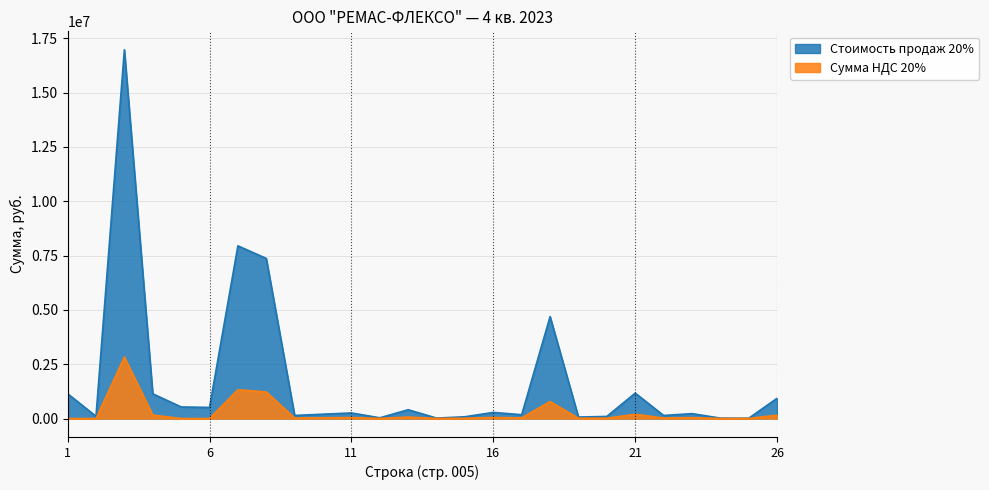

What is the value of the Сумма НДС 20% point at the 9th from the left?

23658.9